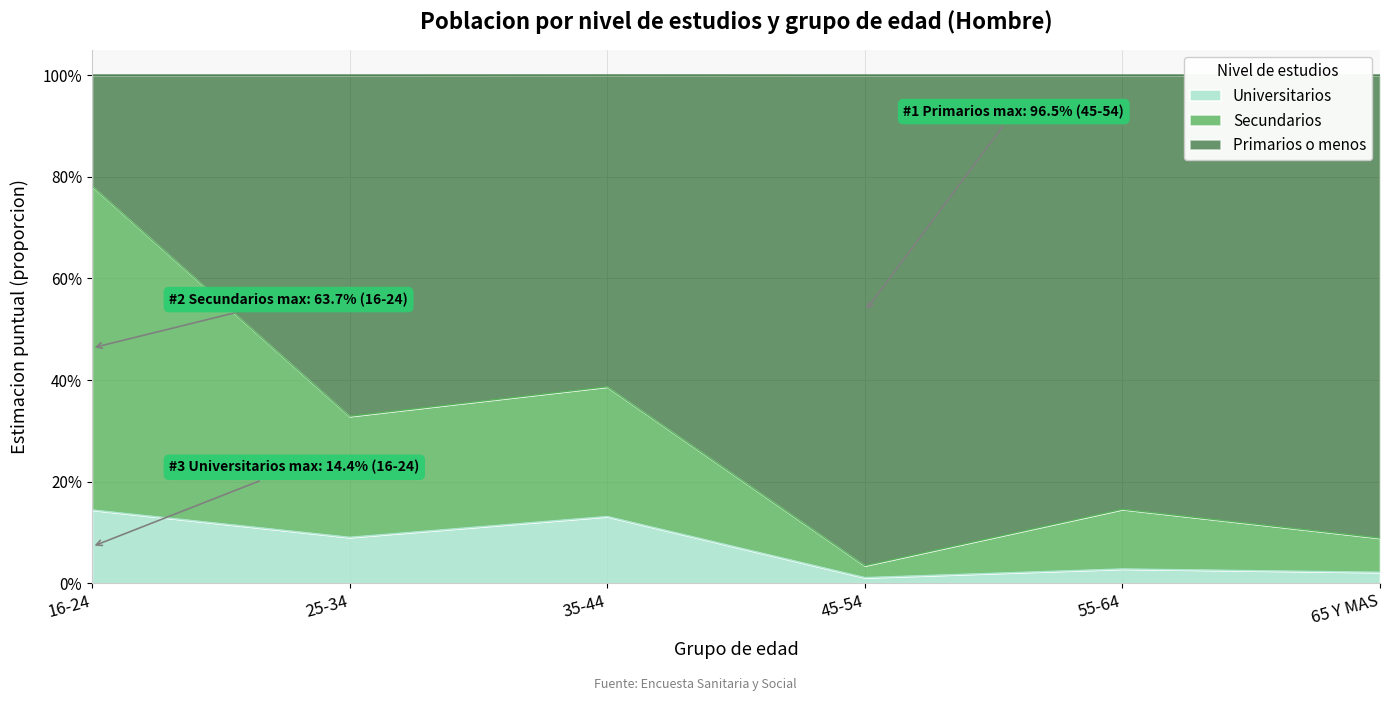

Does the chart display data point markers on the line(s)?

No